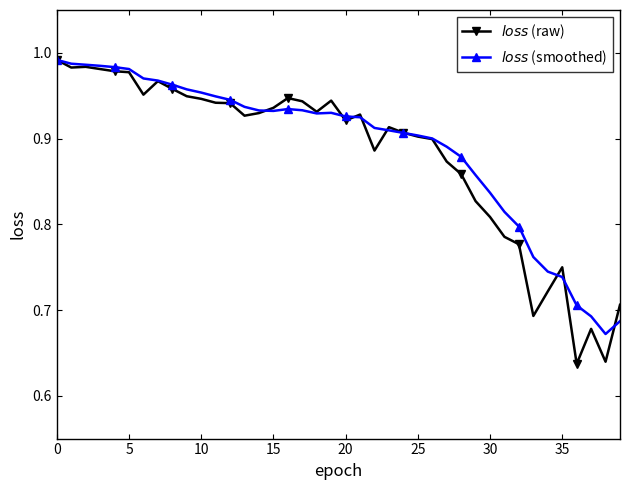

At how many categories does at least one series exceed 0?

40